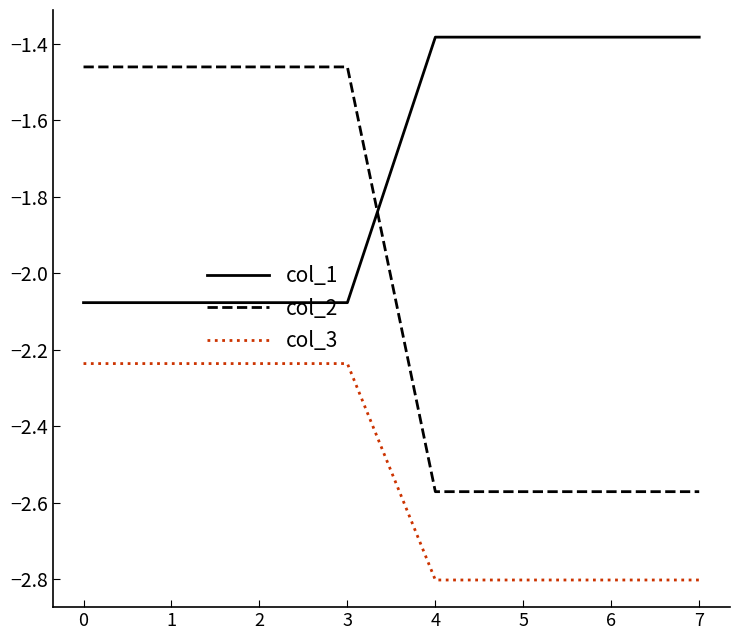

List the series in order of their overall mean, lowest first.

col_3, col_2, col_1